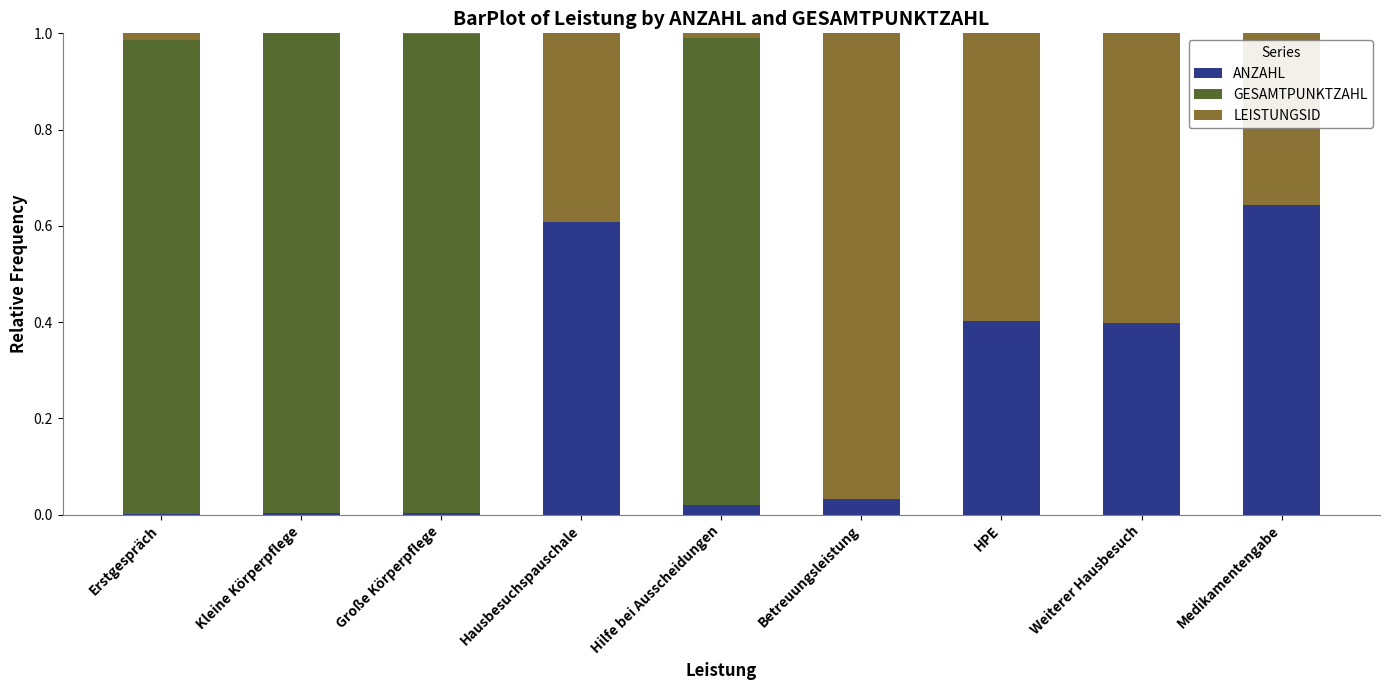

The value of ANZAHL at Hausbesuchspauschale is 0.9. True or false?

False